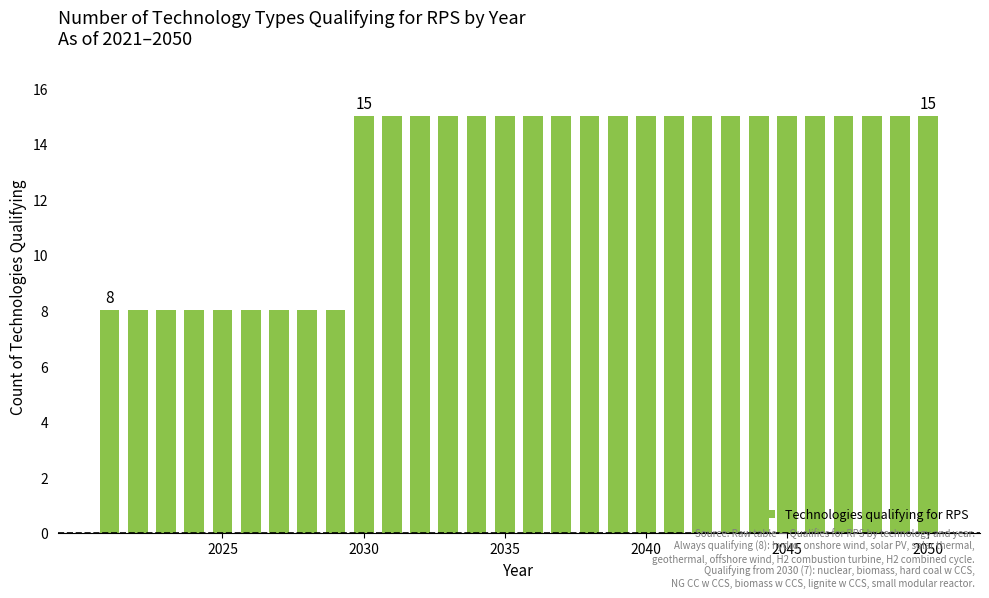

What is the difference between the maximum and second lowest values?

7